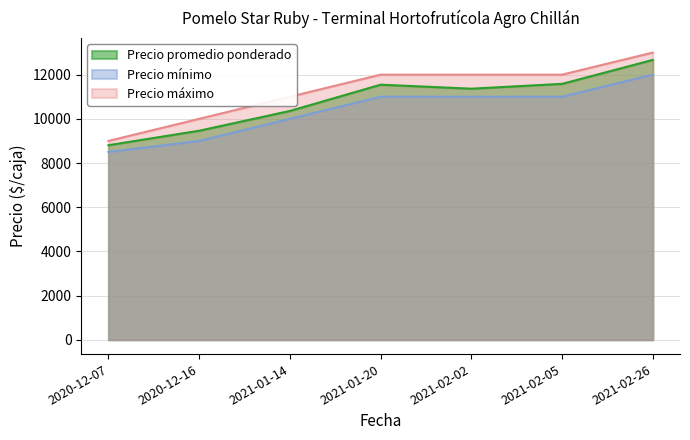

True or false: Precio máximo and Precio promedio ponderado intersect in this chart.

False